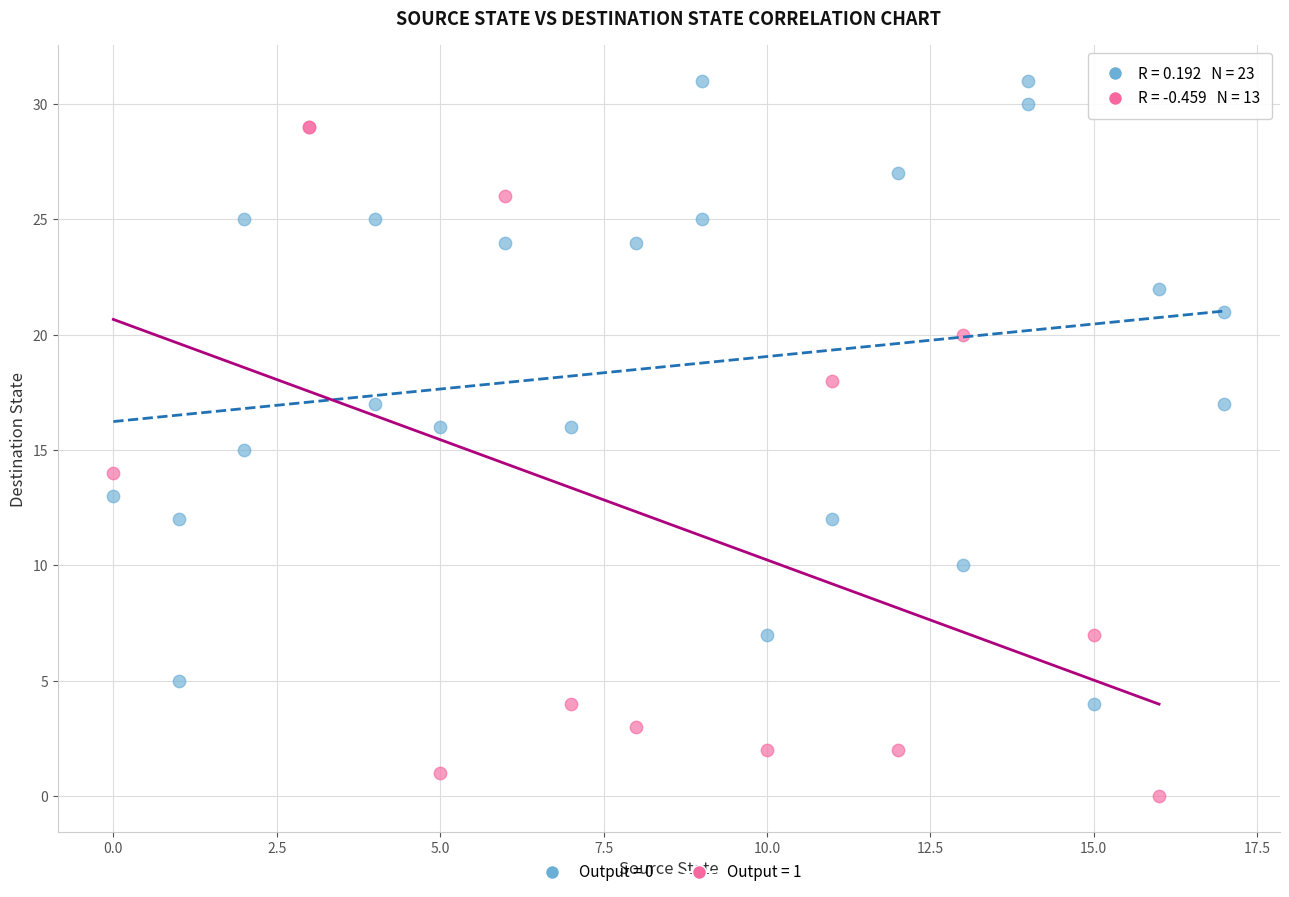

Which series contains the highest Y value?

Output = 0